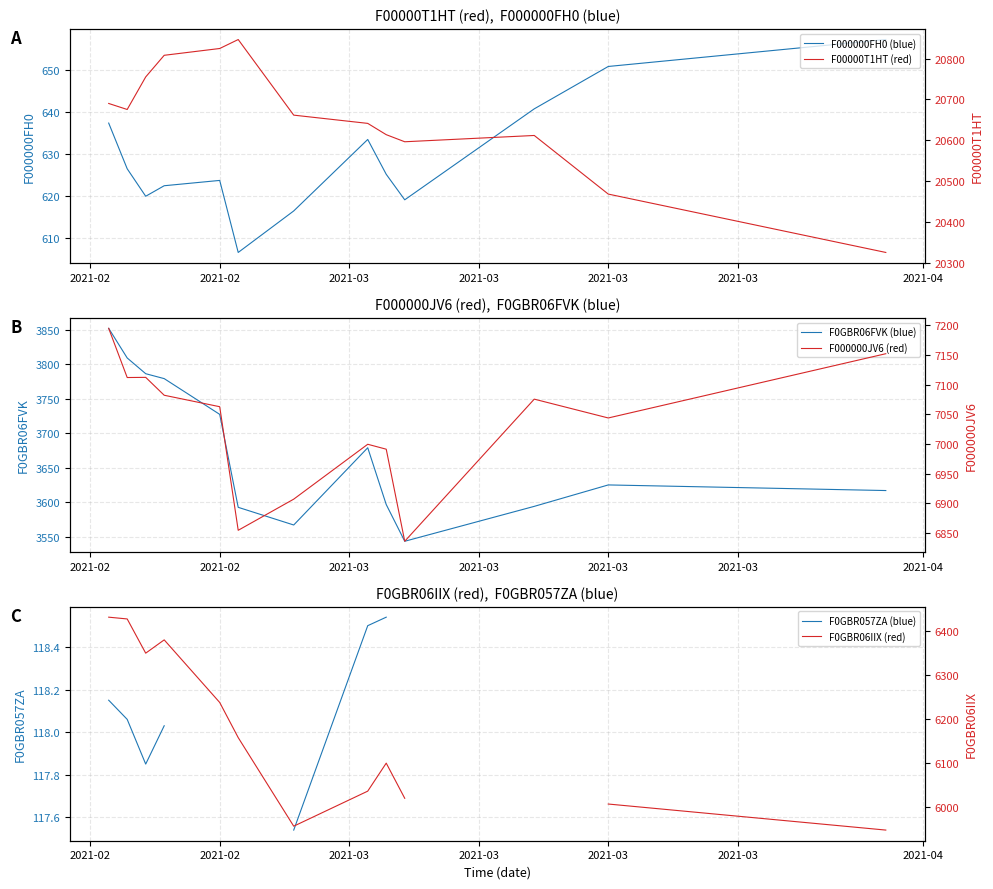

The F000000JV6 (red) series shows 3977.8 at 12. True or false?

False